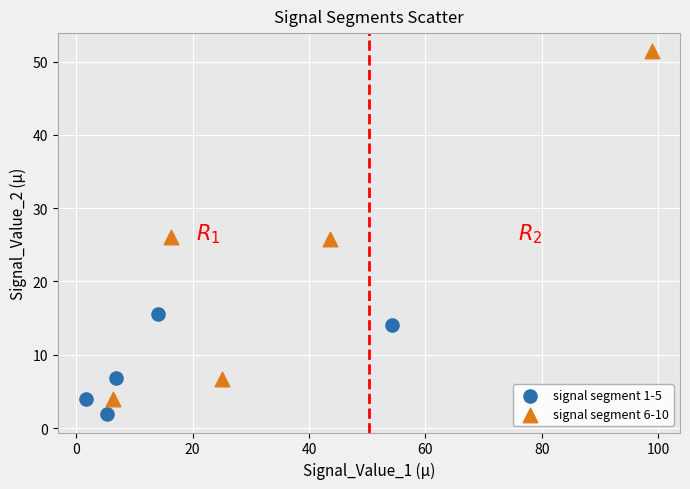

Which series reaches the minimum Y coordinate?

signal segment 1-5